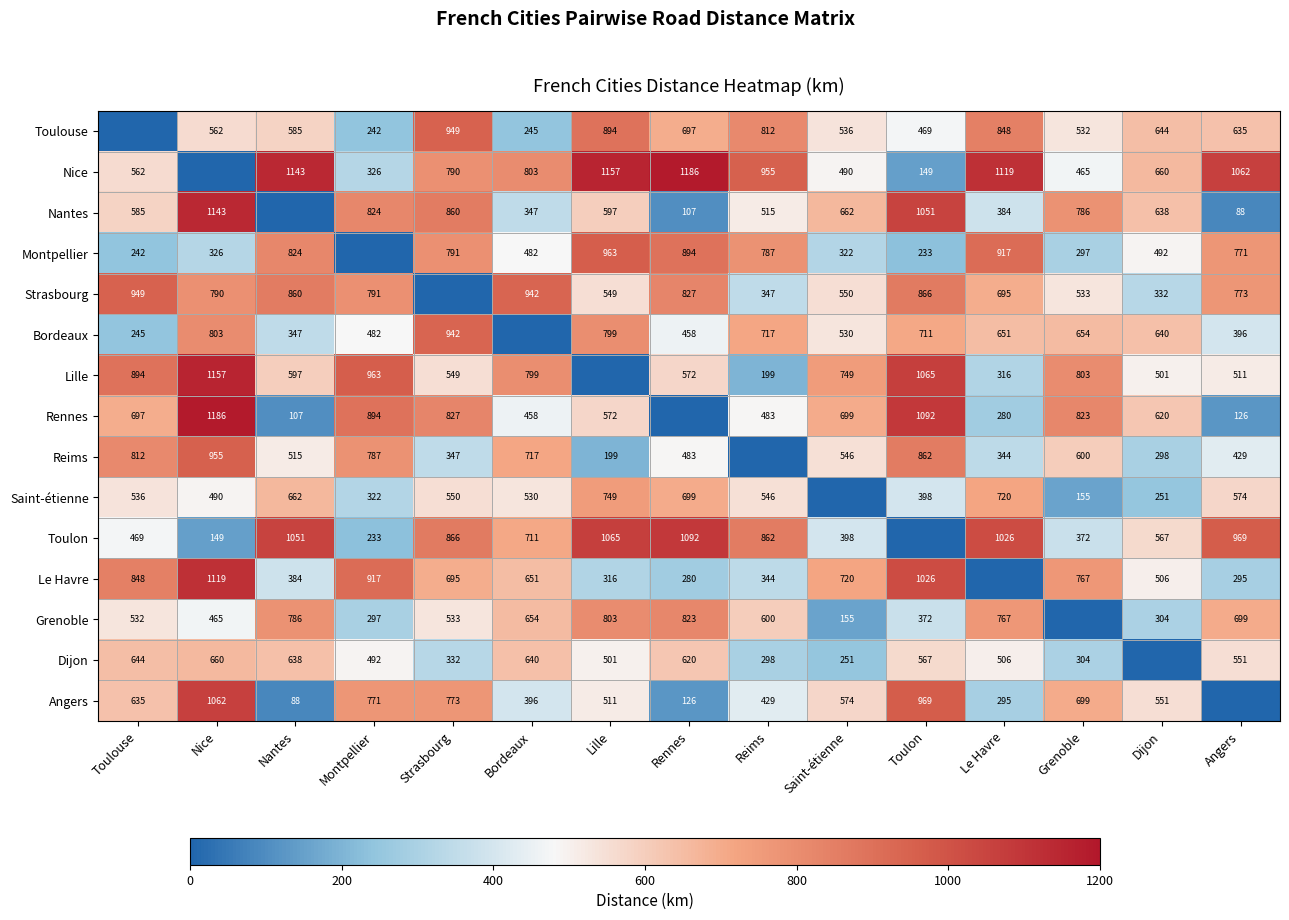

The Reims series shows 546 at Saint-étienne. True or false?

True